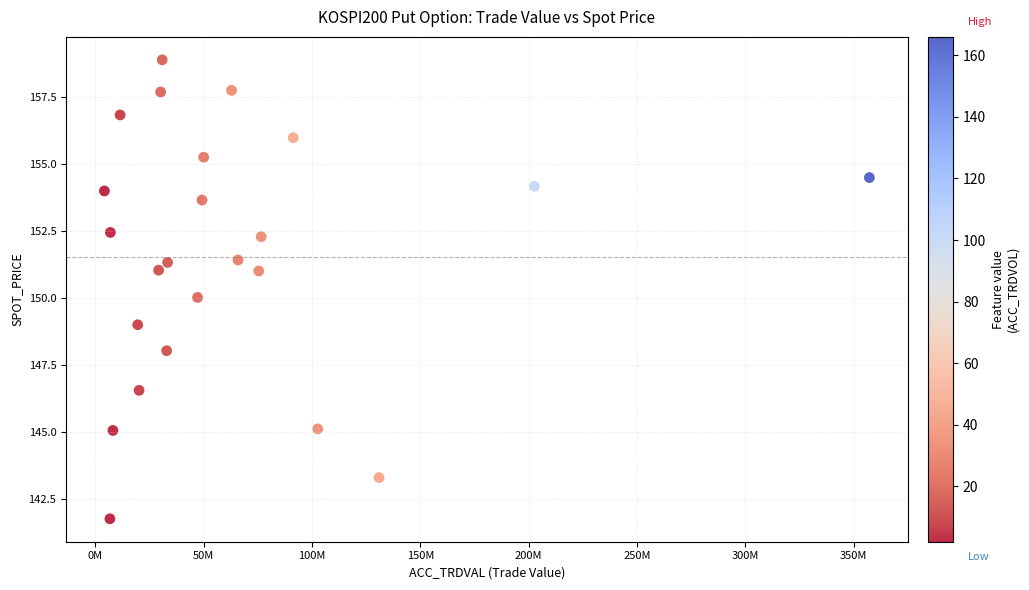

How many points are shown in the scatter plot?

24